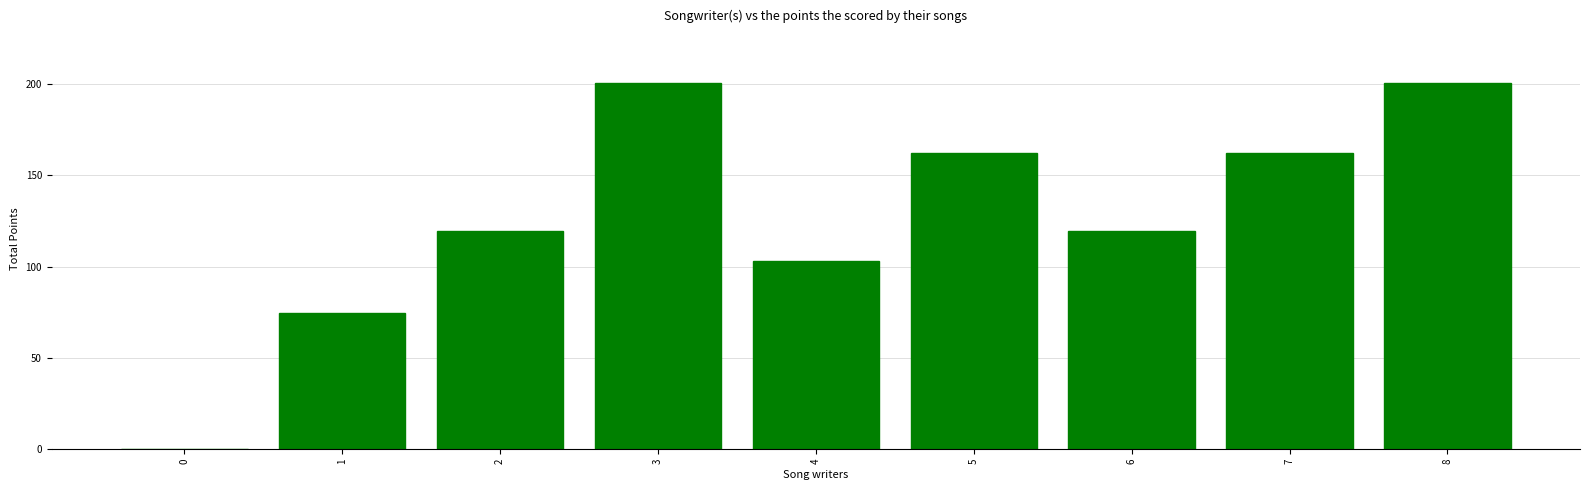

Does the chart contain stacked bars?

No